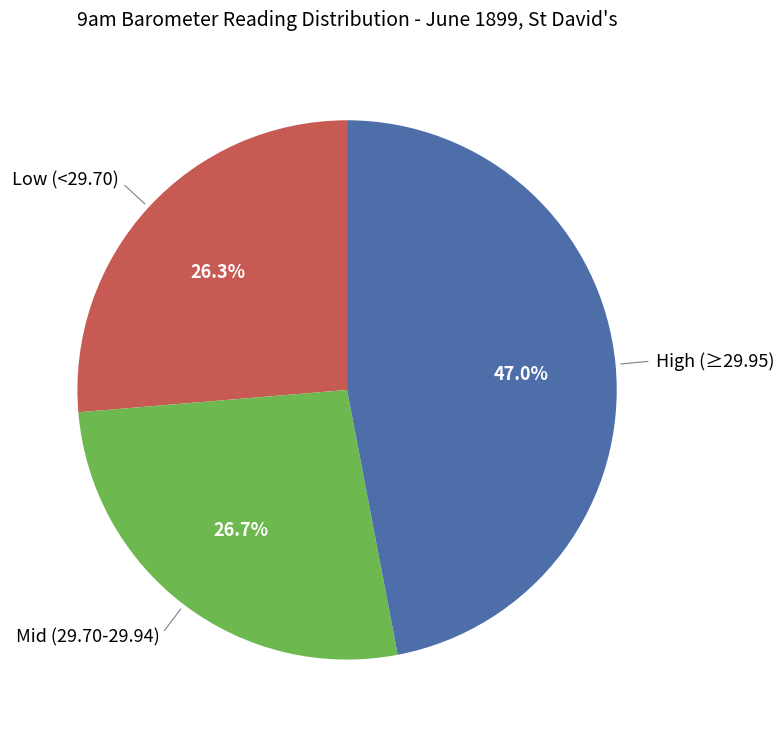

Is there a majority slice in this chart?

No